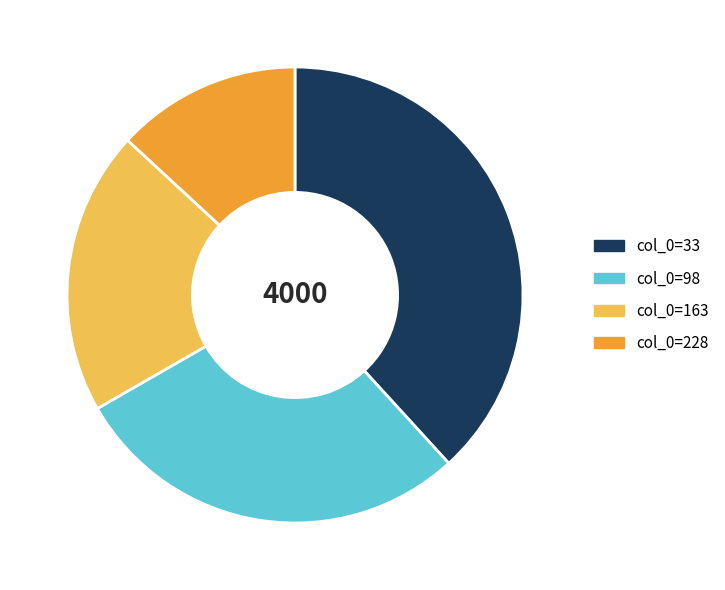

Does any single category account for the majority?

No